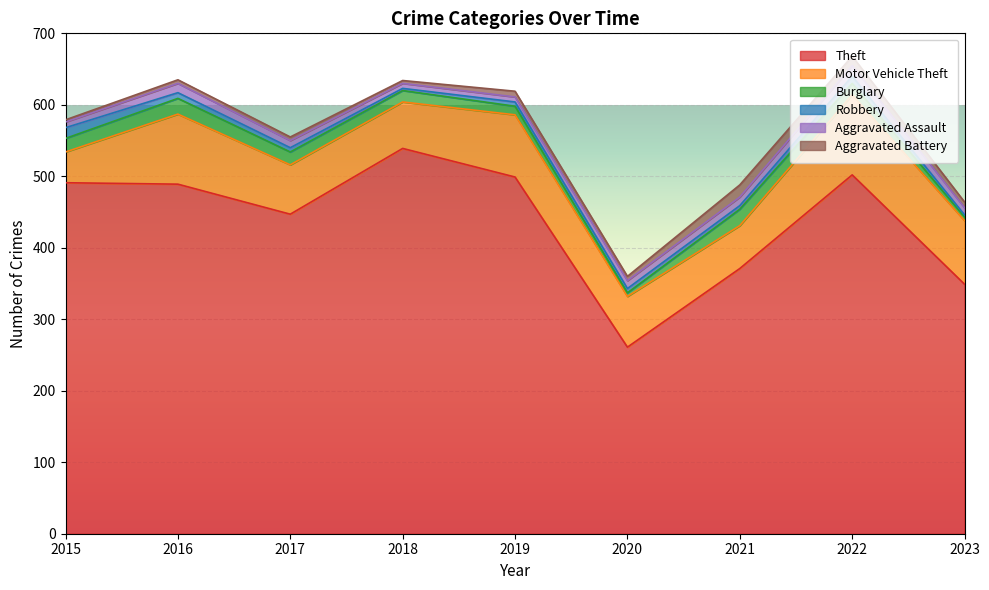

At which category does Aggravated Assault reach its first local peak?

2016